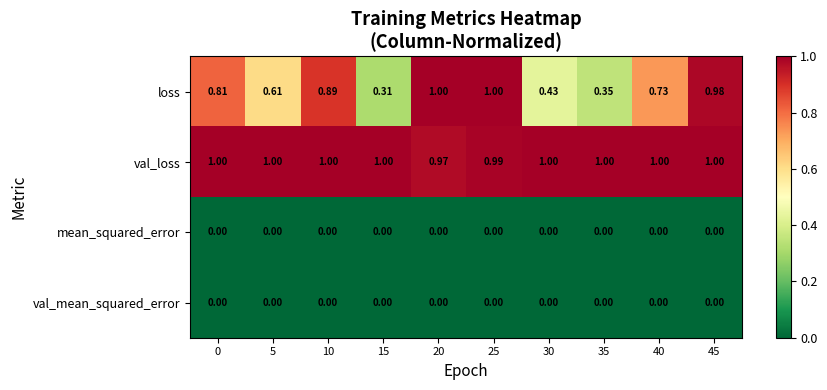

Which series has the largest total across all categories?

val_loss